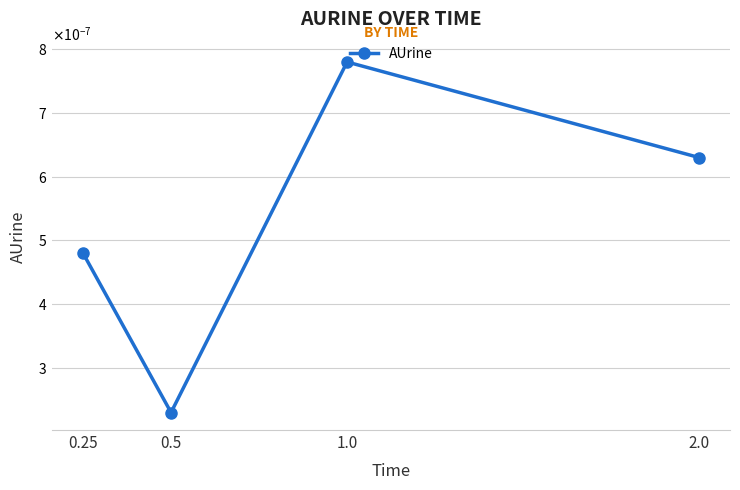

Is this an area chart (filled region under the line)?

No